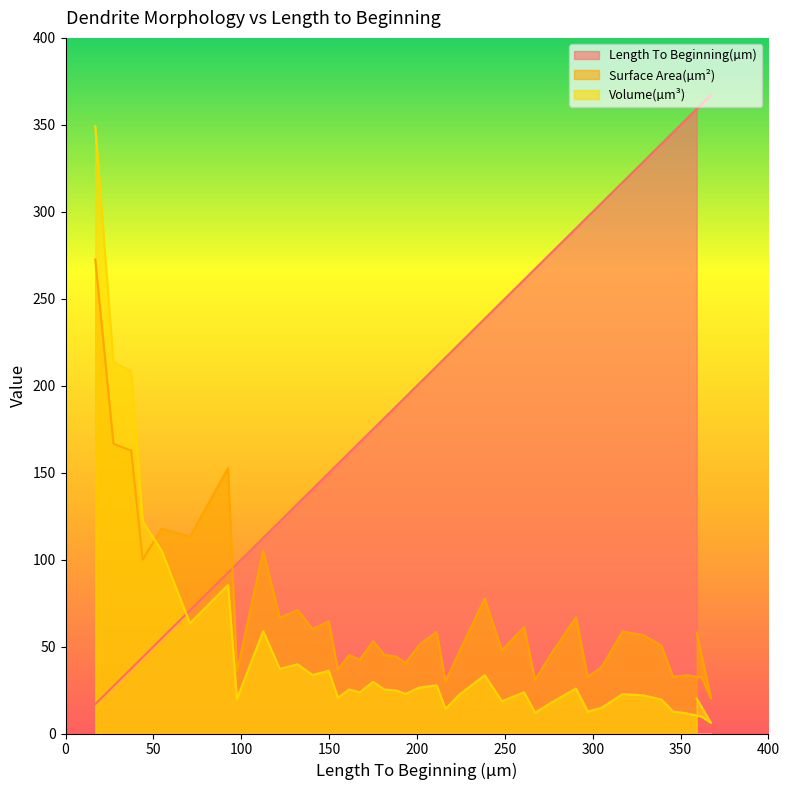

At which label is Volume(µm³) closest to 177?

37.38